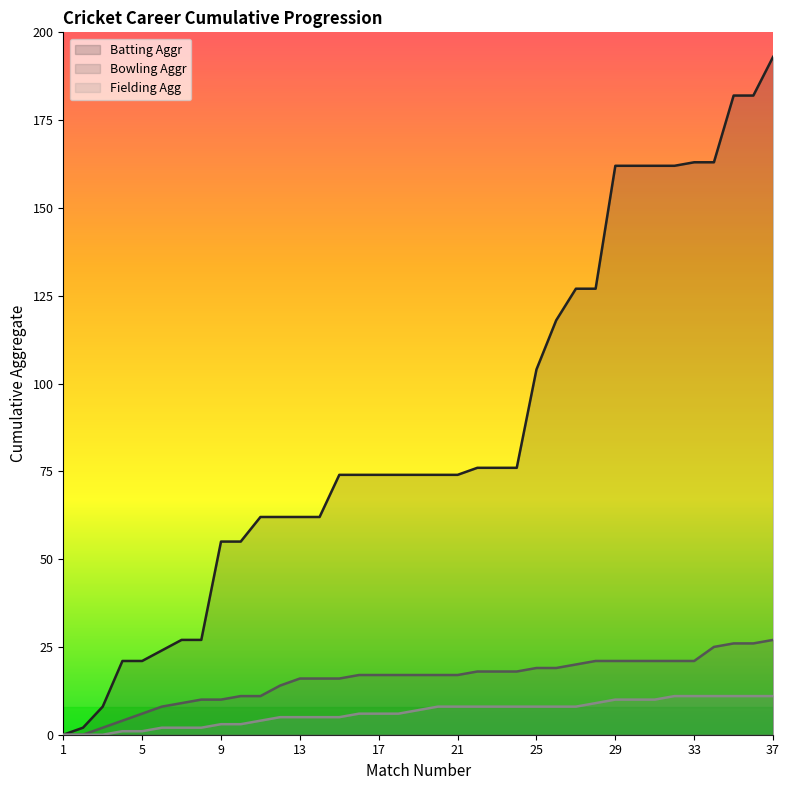

True or false: Fielding Agg and Bowling Aggr cross at least once.

False